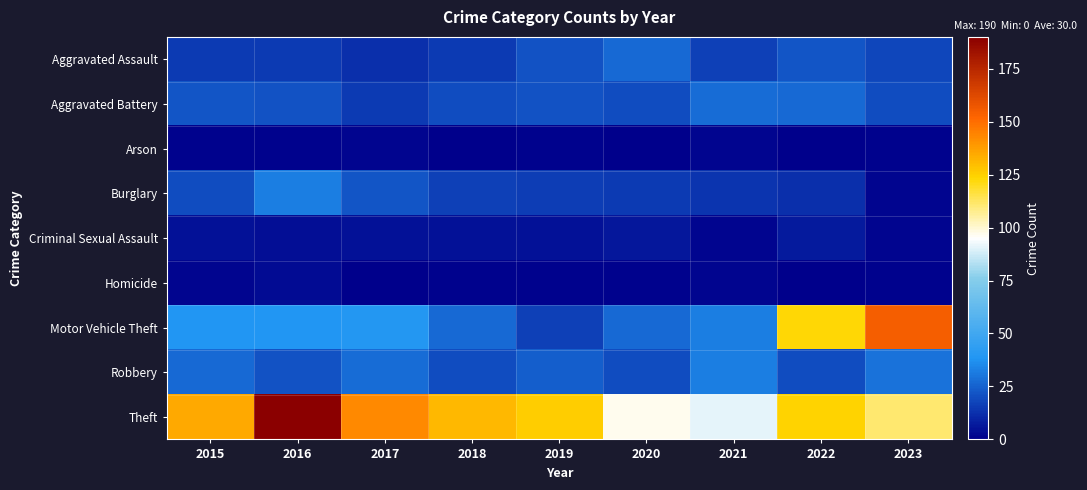

At 2016, list the series in order from largest to smallest.

Theft, Motor Vehicle Theft, Burglary, Aggravated Battery, Robbery, Aggravated Assault, Criminal Sexual Assault, Homicide, Arson